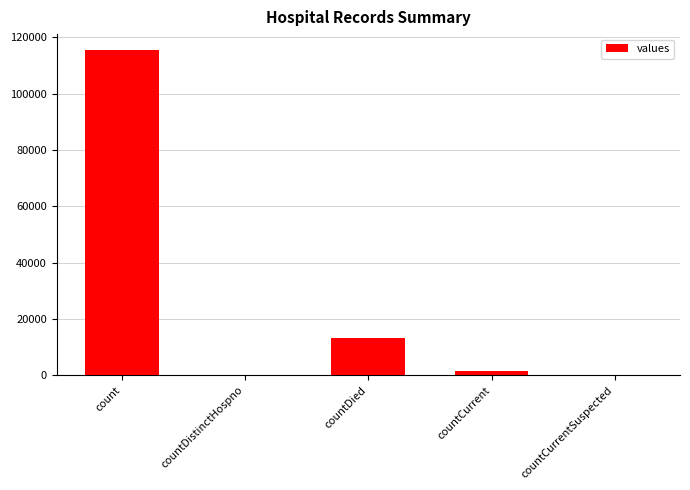

What is the sum of all values?

130105